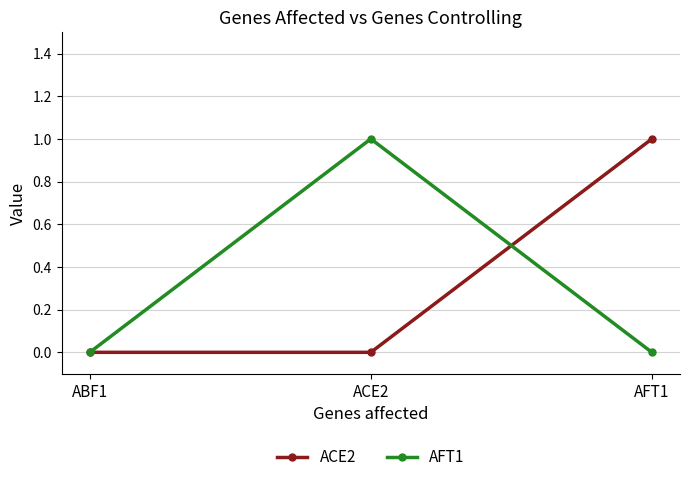

The value of ACE2 at ACE2 is 0. True or false?

True